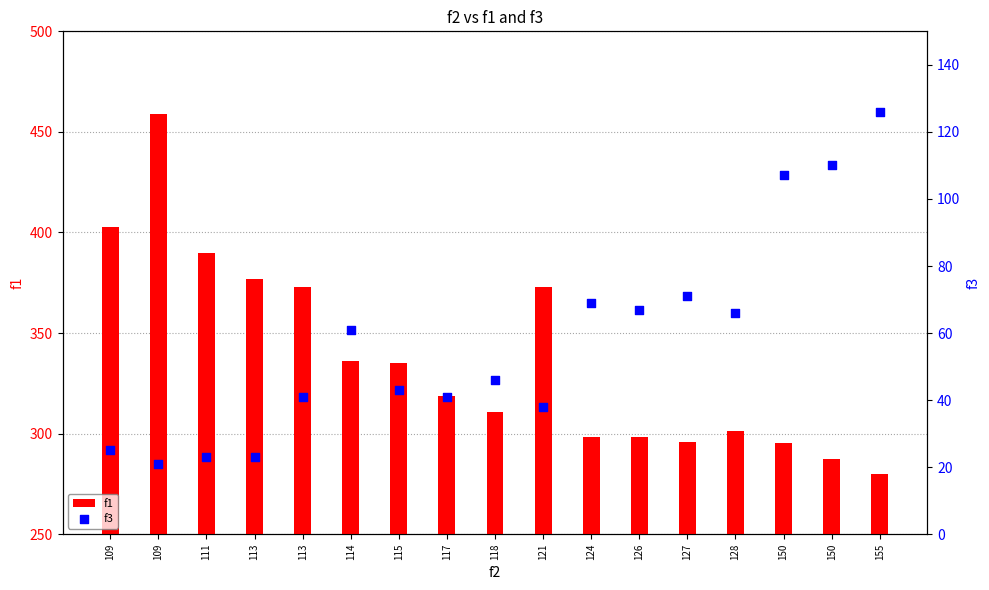

At how many categories does at least one series exceed 433?

1